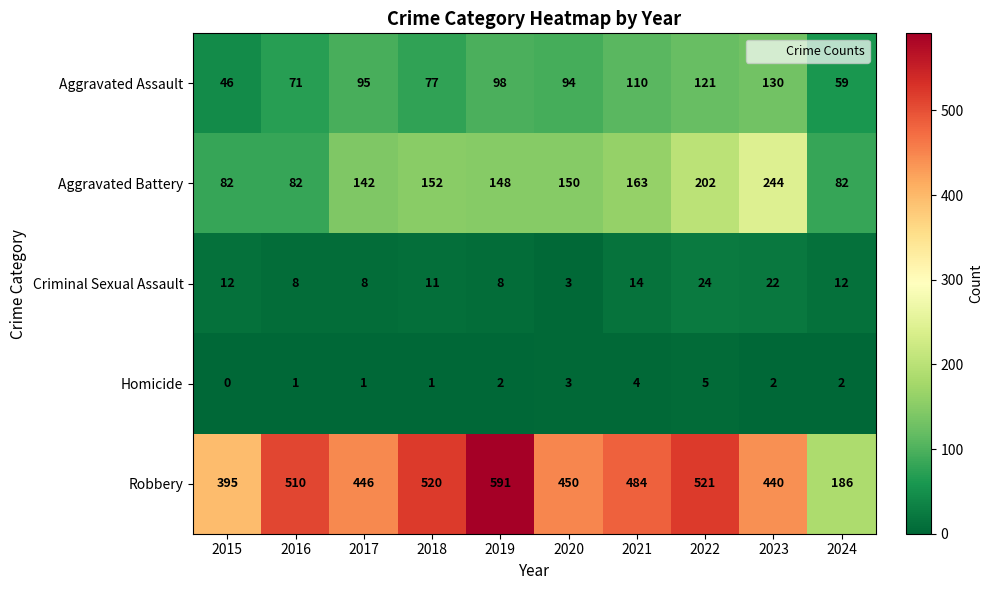

Count the number of data series in this chart.

5